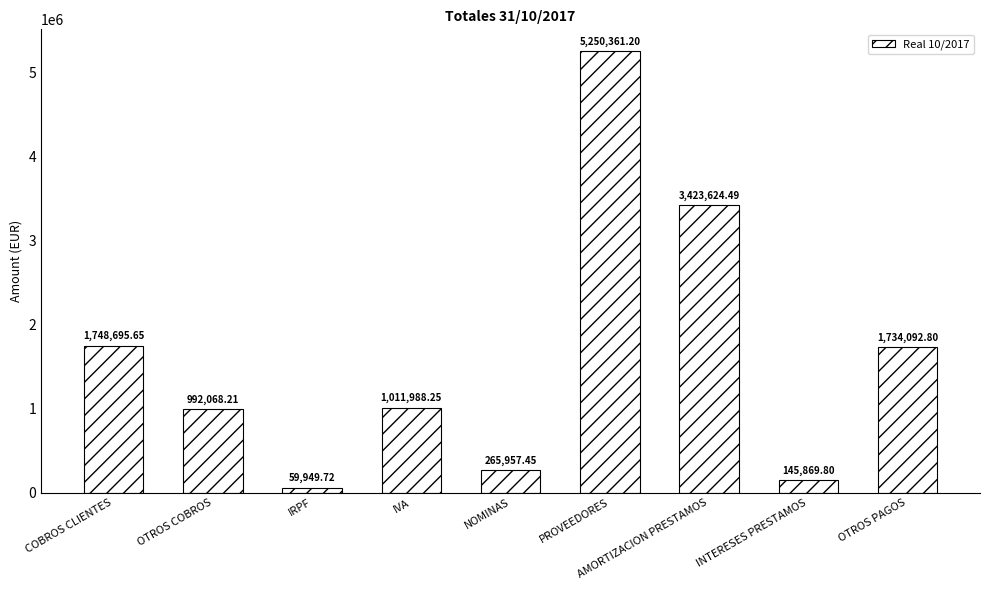

List the labels in order of value, smallest first.

IRPF, INTERESES PRESTAMOS, NOMINAS, OTROS COBROS, IVA, OTROS PAGOS, COBROS CLIENTES, AMORTIZACION PRESTAMOS, PROVEEDORES